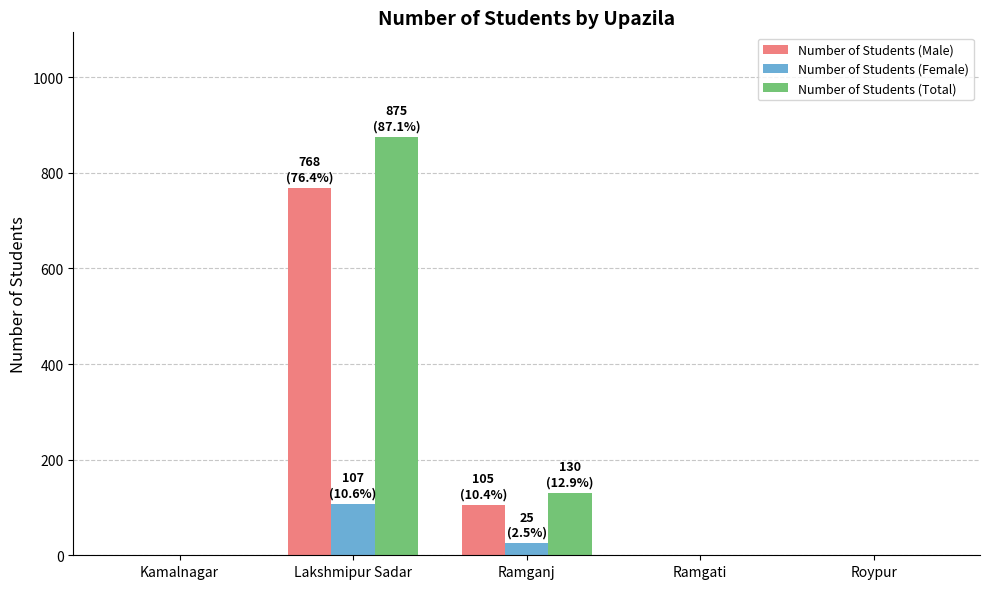

How many groups of bars are there?

5